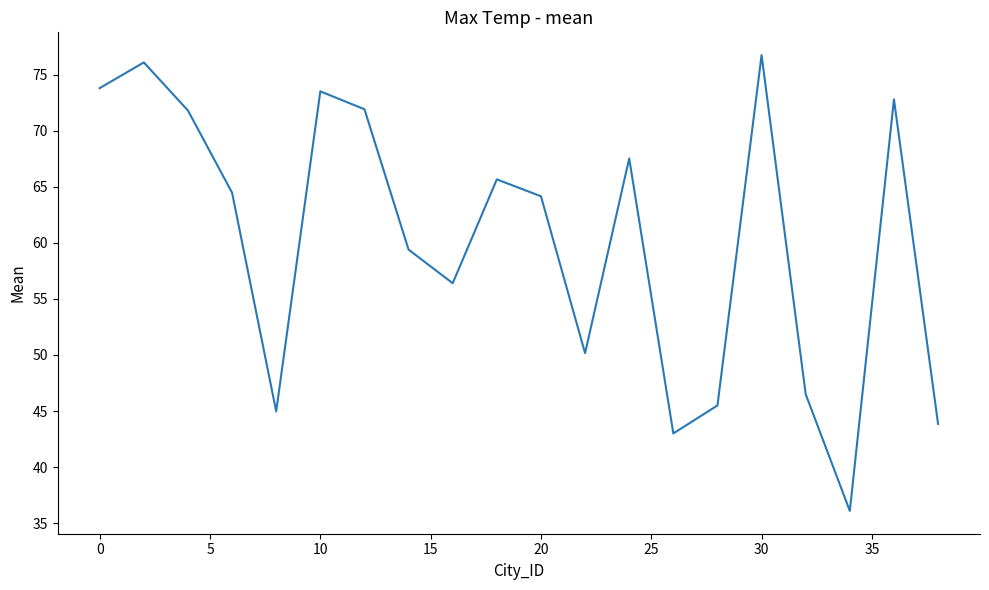

What is the maximum value shown in the chart?

76.7